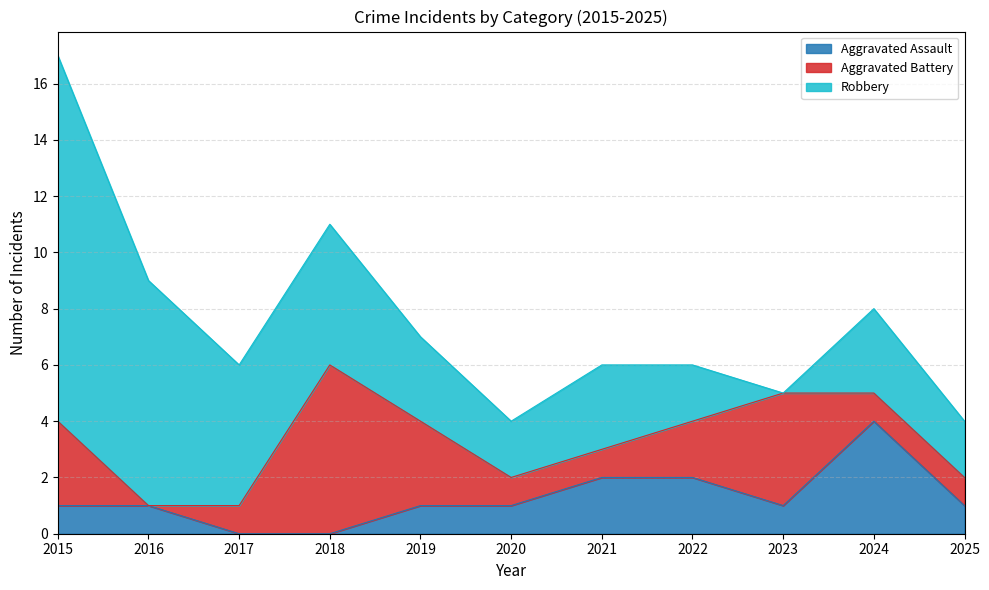

Is it true that Aggravated Assault equals 0 at 2018?

True